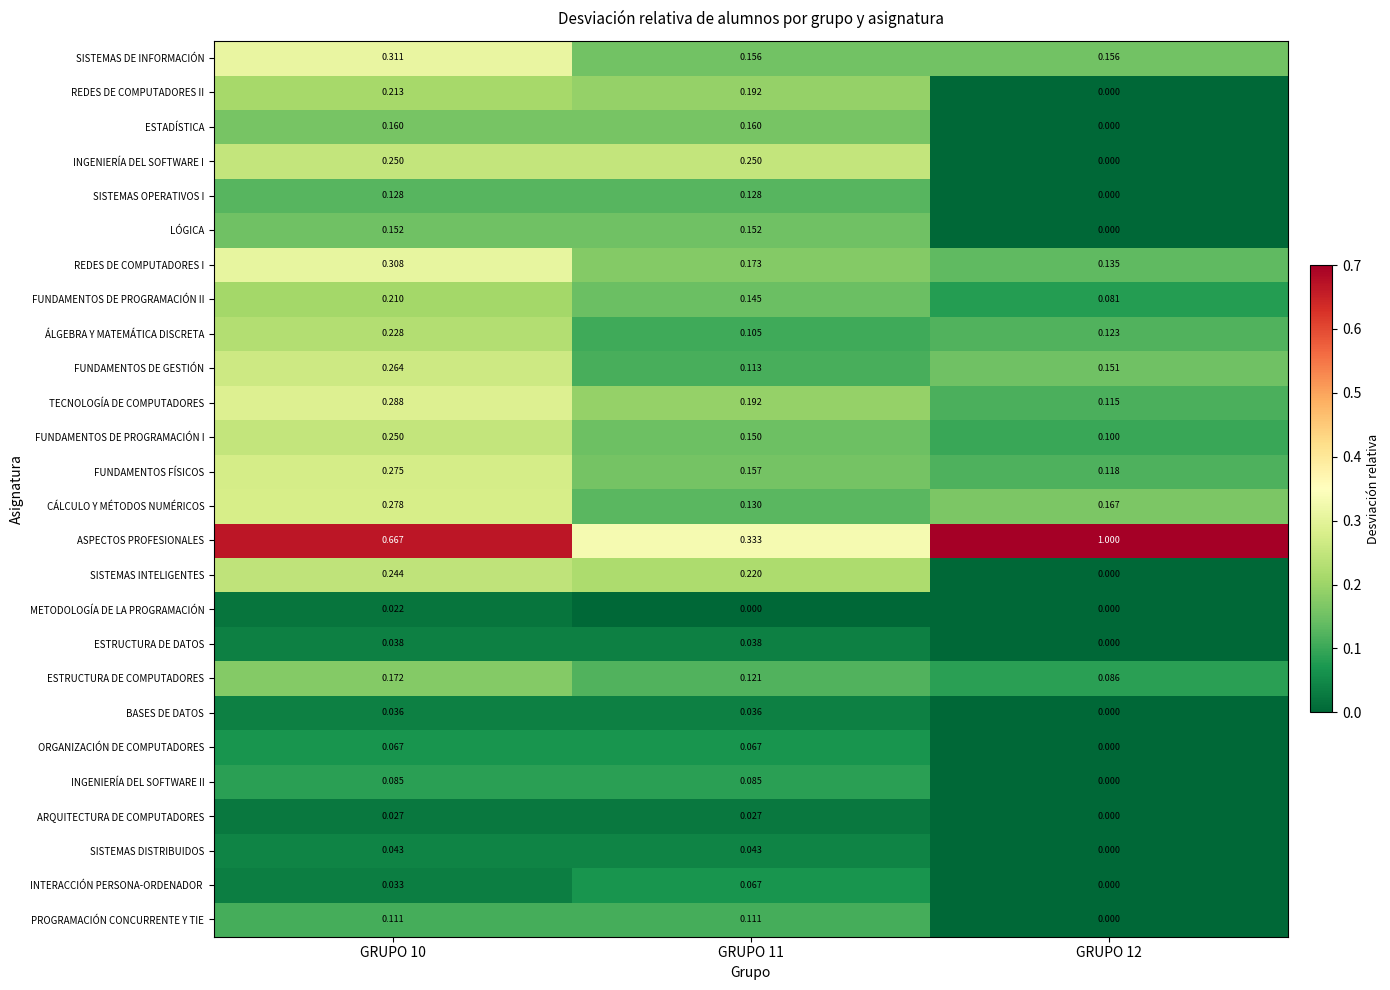

Is the value of ARQUITECTURA DE COMPUTADORES at GRUPO 12 greater than the value of FUNDAMENTOS DE GESTIÓN at GRUPO 11?

No